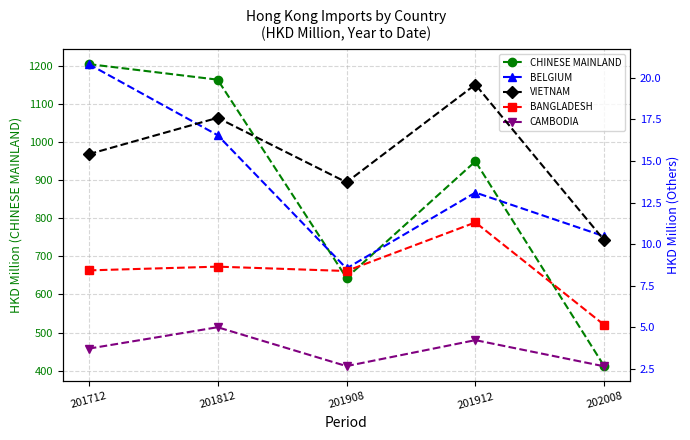

Rank the series at 201812 from lowest to highest value.

CAMBODIA, BANGLADESH, BELGIUM, VIETNAM, CHINESE MAINLAND